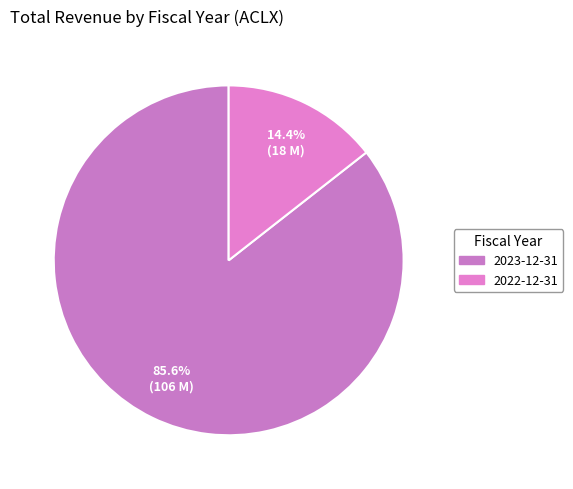

How much of the chart is everything except 2023-12-31?

14.4%